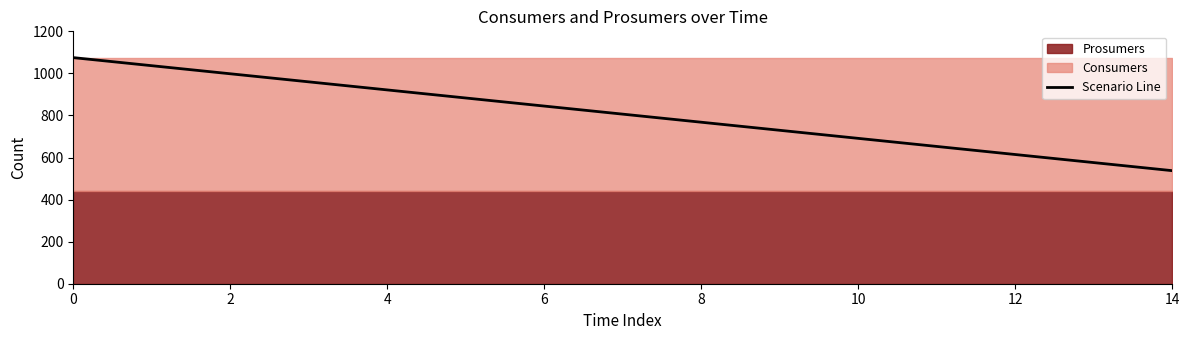

The value of Scenario Line at 2 is 998.2. True or false?

True